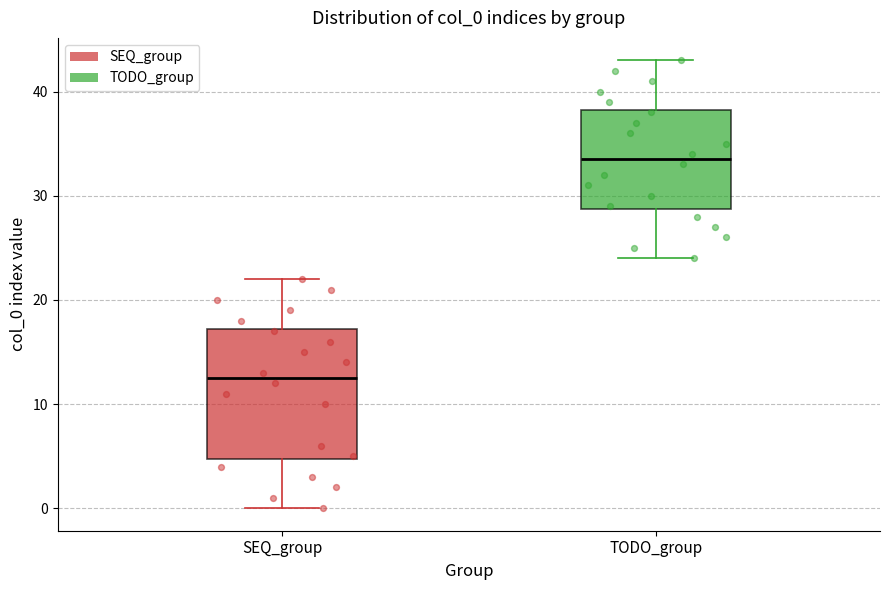

Which box has the highest median line?

TODO_group